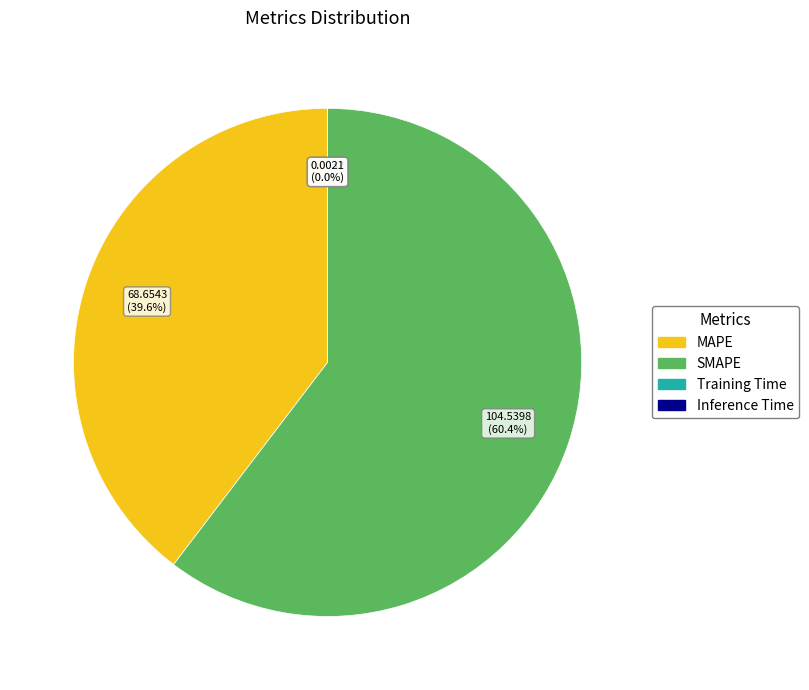

What is the largest slice in the pie chart?

SMAPE